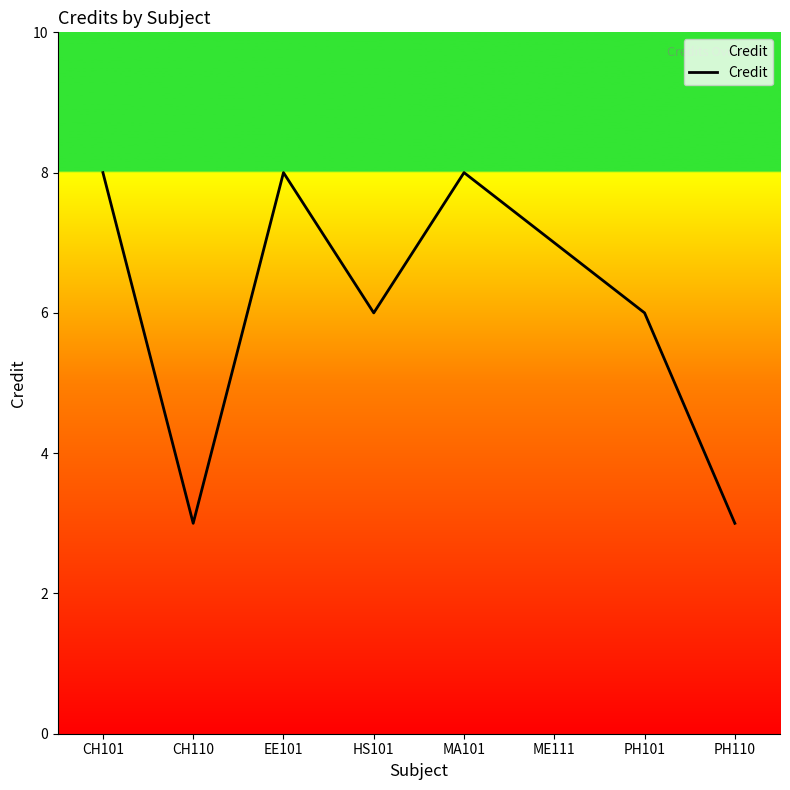

Where is the first local maximum?

EE101